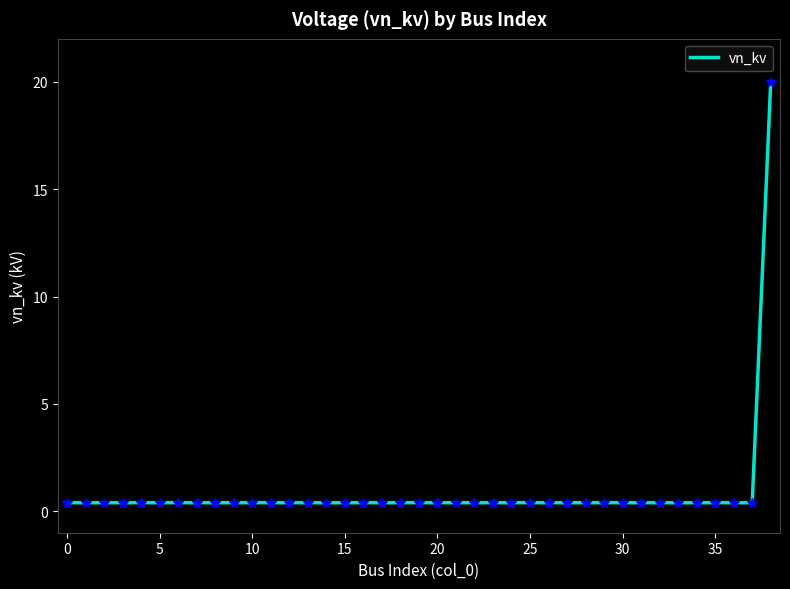

What is the smallest value displayed?

0.4